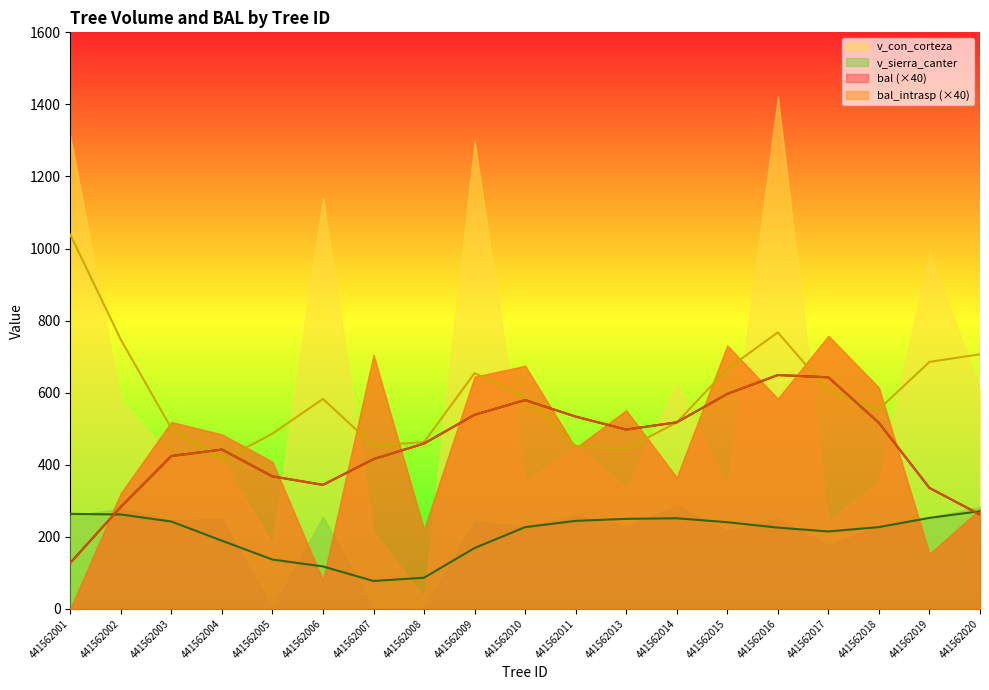

Where is the first local minimum for v_con_corteza line?

441562004